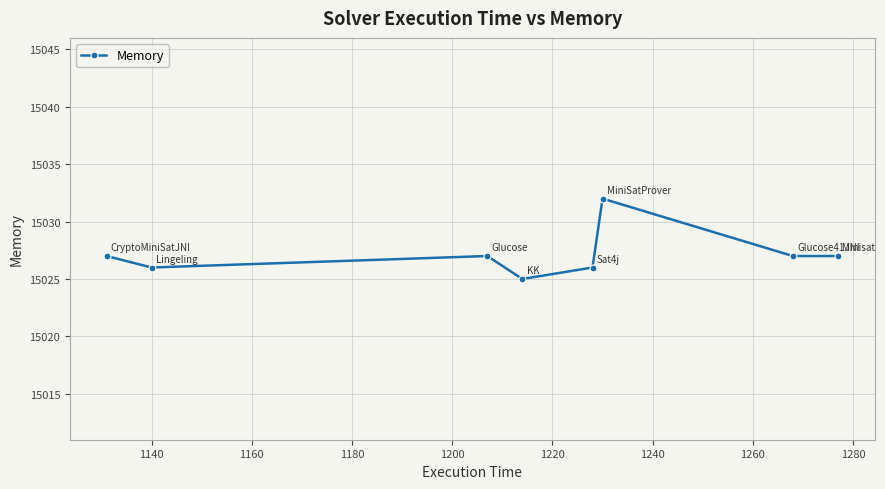

Reading right to left, list all the values displayed in this chart.

15027	15027	15032	15026	15025	15027	15026	15027